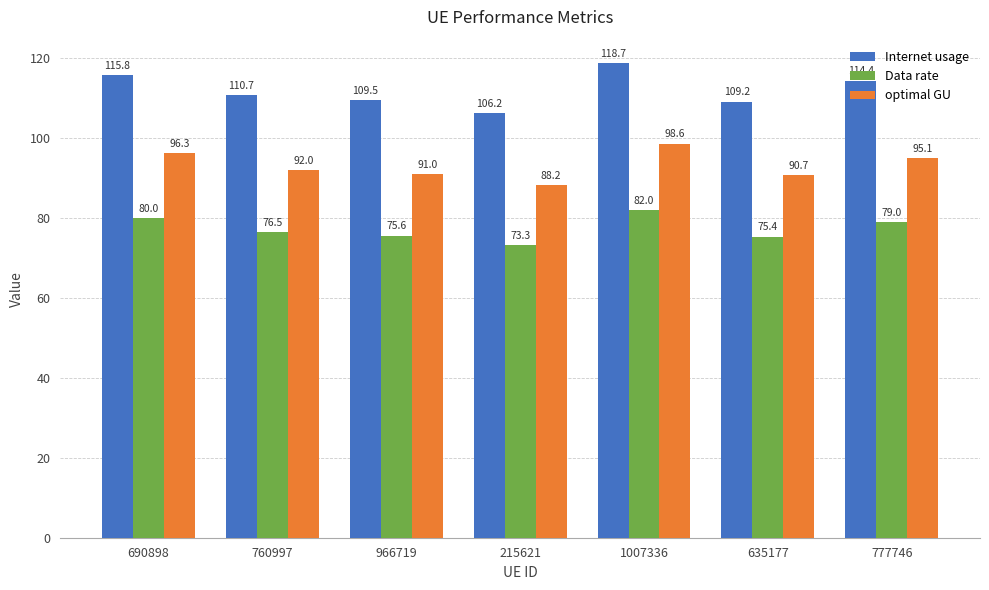

List the labels in order of Data rate value, smallest first.

215621, 635177, 966719, 760997, 777746, 690898, 1007336